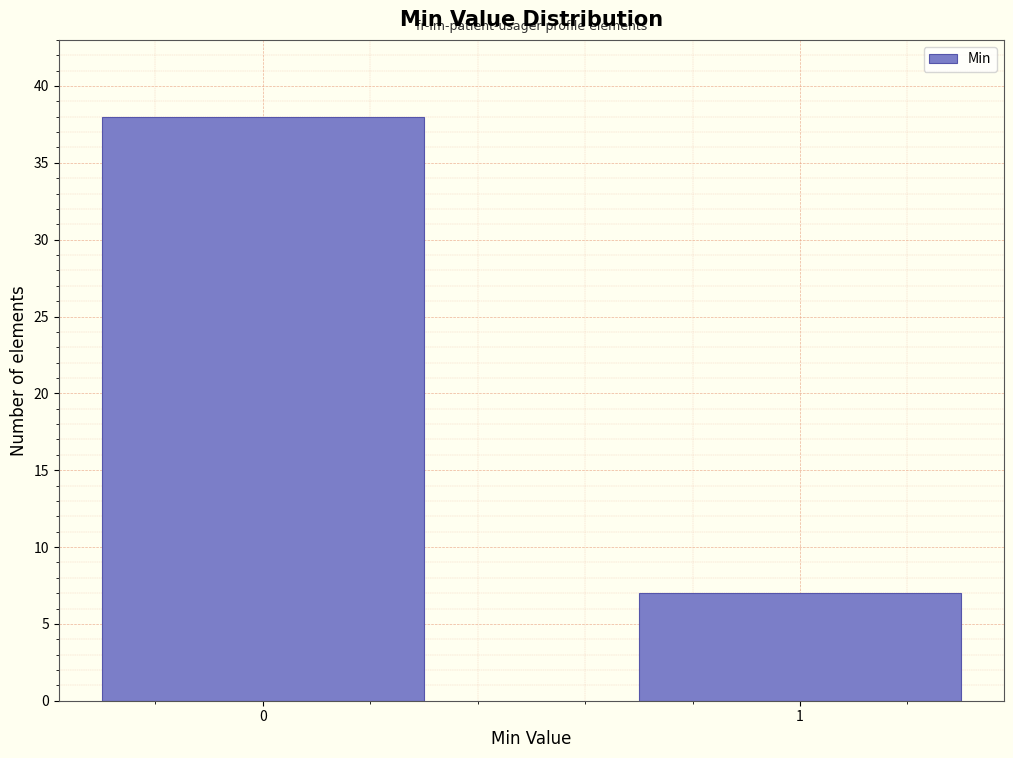

Reading right to left, what are all the values shown in this chart?

1=7	0=38